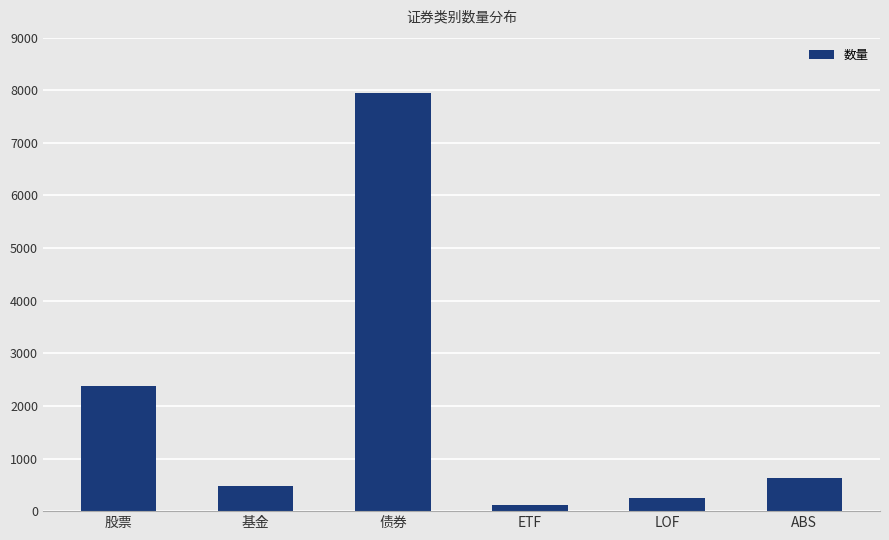

How many data points does each series have?

6